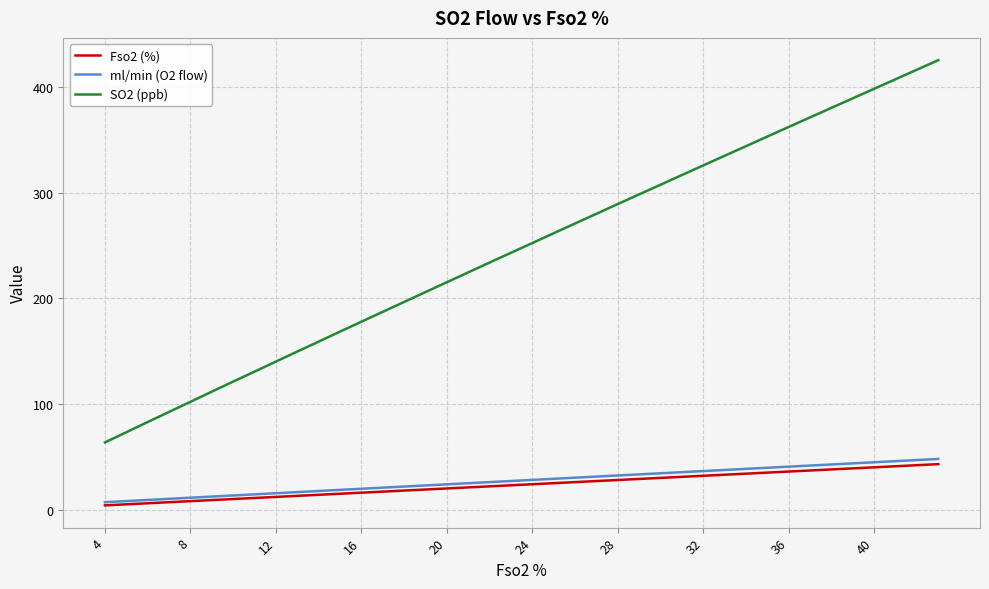

Which series has the largest total across all categories?

SO2 (ppb)